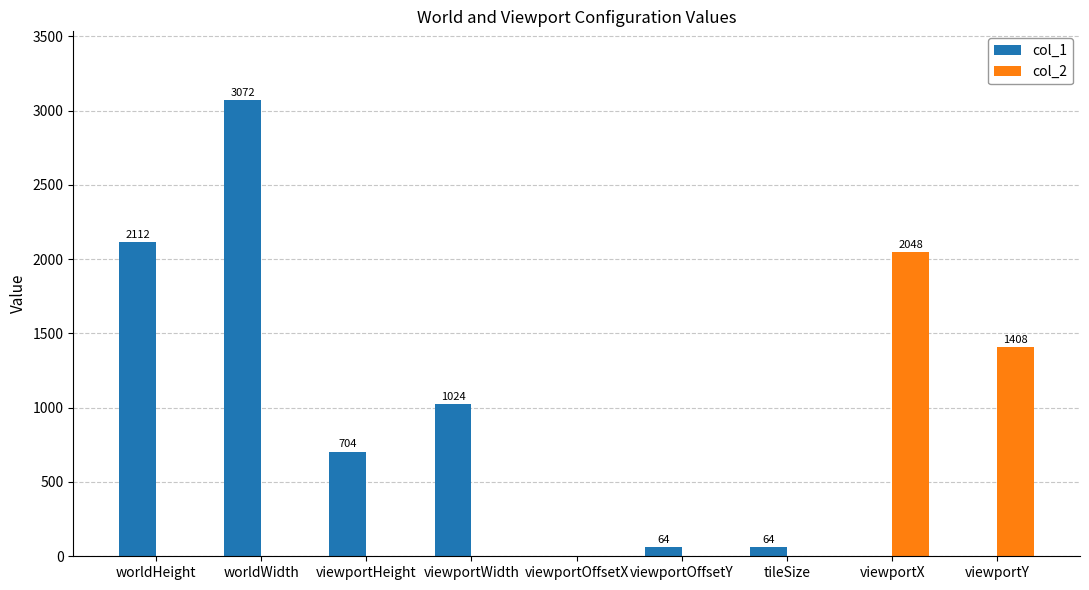

Which category has the highest value in the col_1 series?

worldWidth